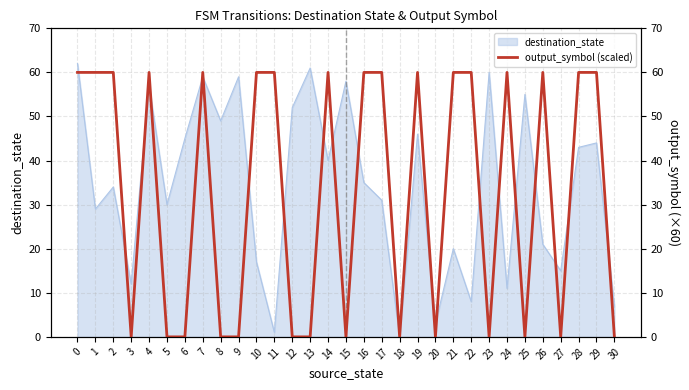

What is the sum of all values?

1020